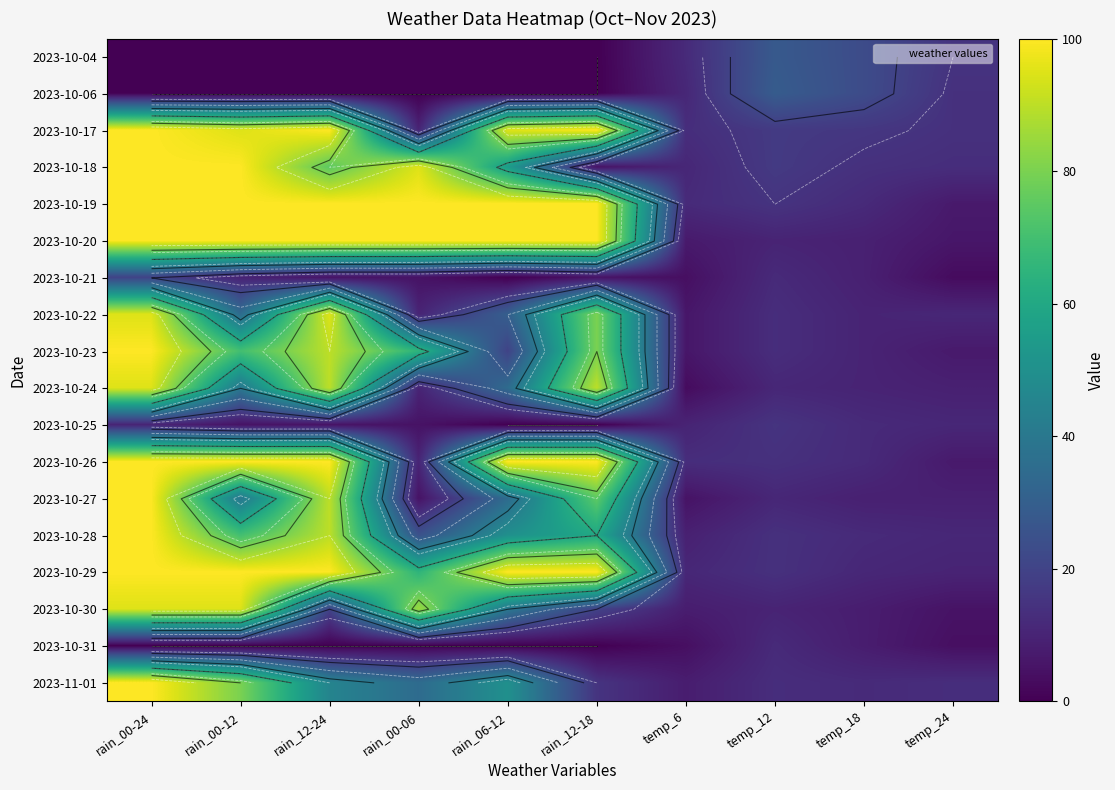

Which category has the highest value across all series?

rain_00-24